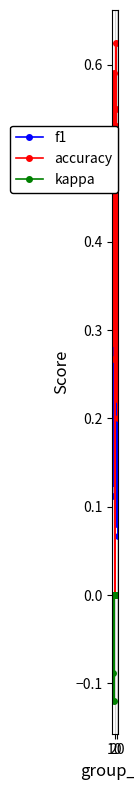

What is the difference between the second highest and minimum values in the f1 series?

0.4